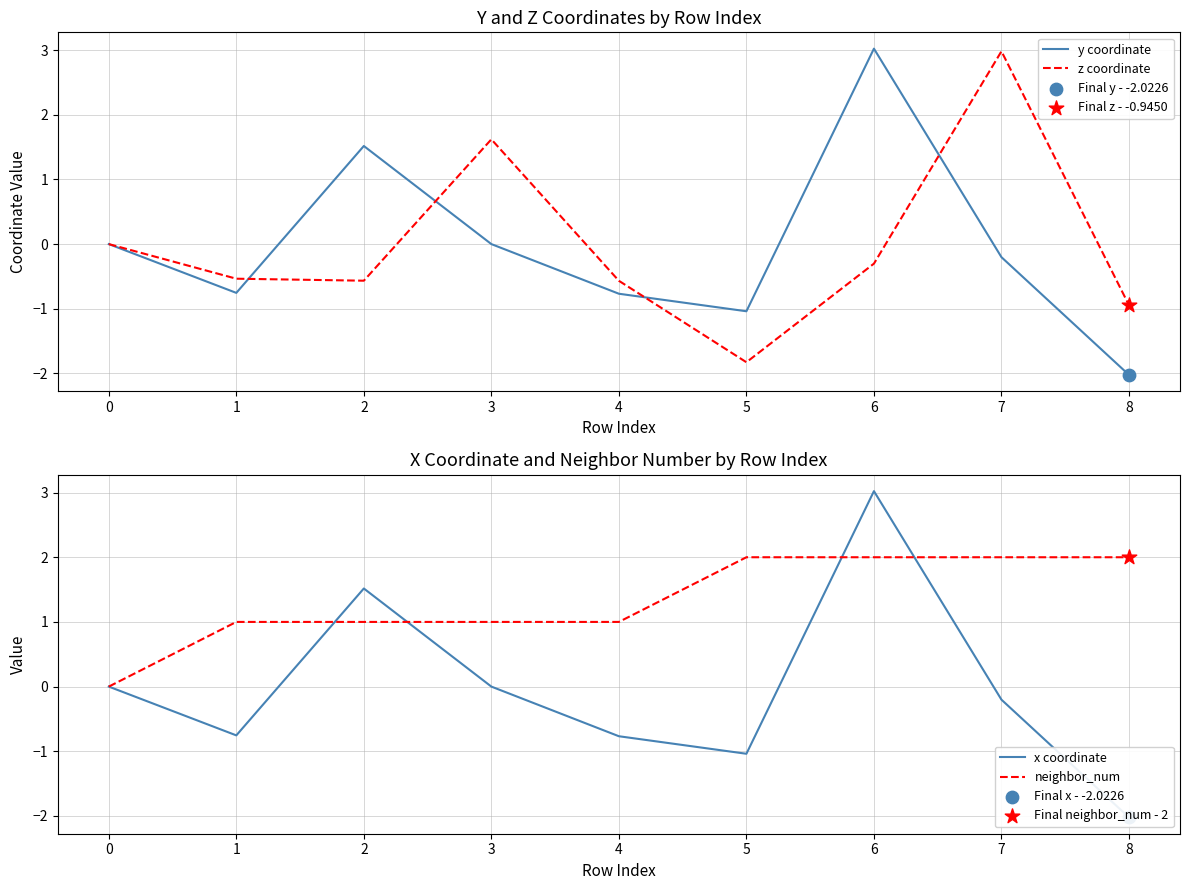

Which series has the widest spread of Y values?

y coordinate